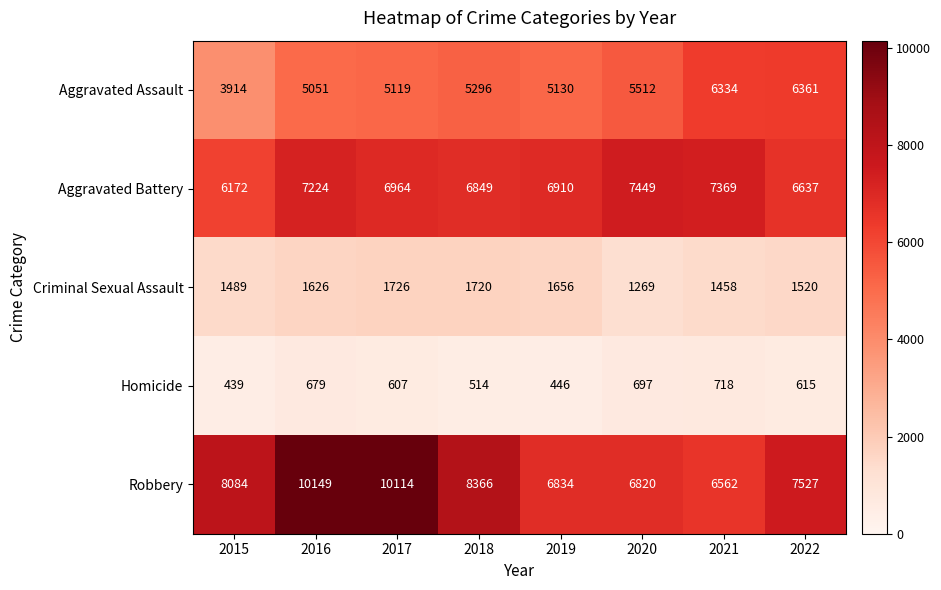

Rank the series by their maximum value, from lowest to highest.

Homicide, Criminal Sexual Assault, Aggravated Assault, Aggravated Battery, Robbery